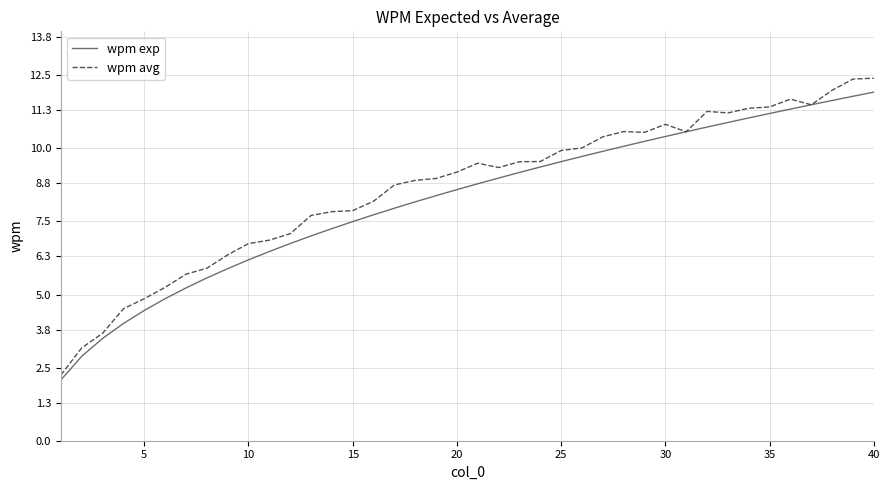

Which series has the largest range (max minus min)?

wpm avg